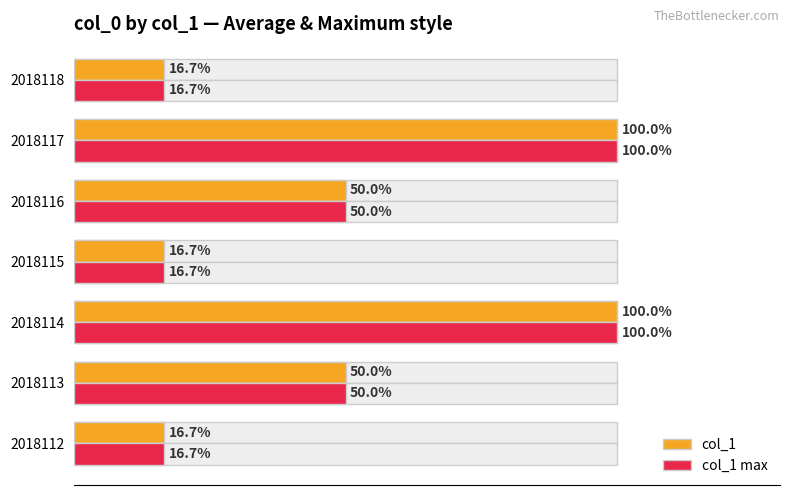

How many distinct data groups are displayed?

2